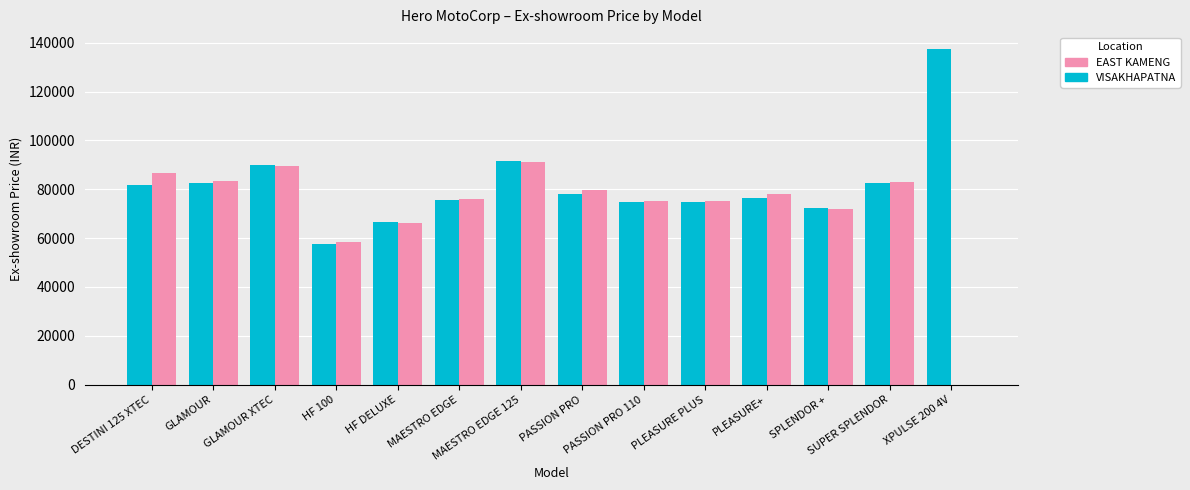

What is the highest value of the EAST KAMENG series?

91246